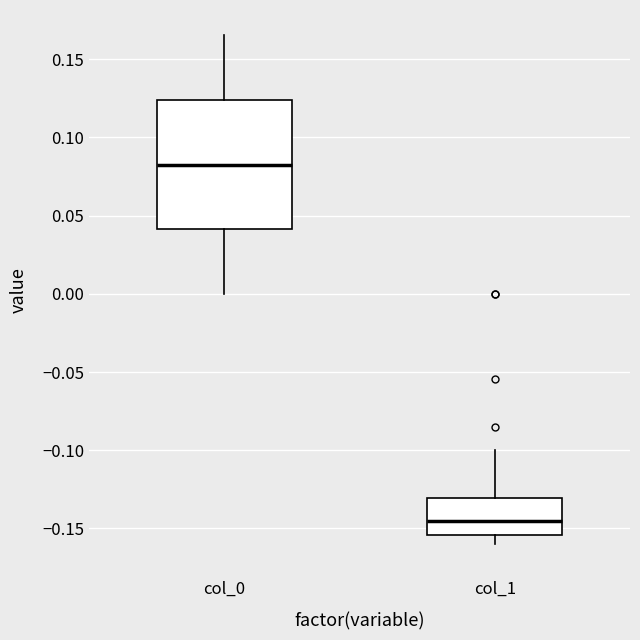

Where is the lower edge of the box for col_0 on the y-axis? The values are not printed on the chart, so give them approximately, as read against the axis.

0.040